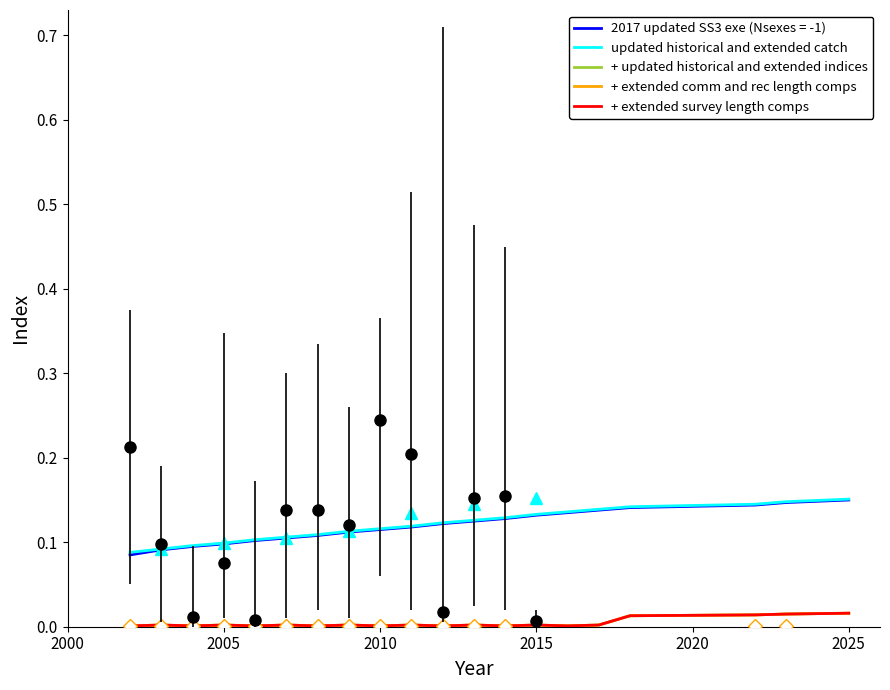

True or false: + extended survey length comps and updated historical and extended catch intersect in this chart.

False